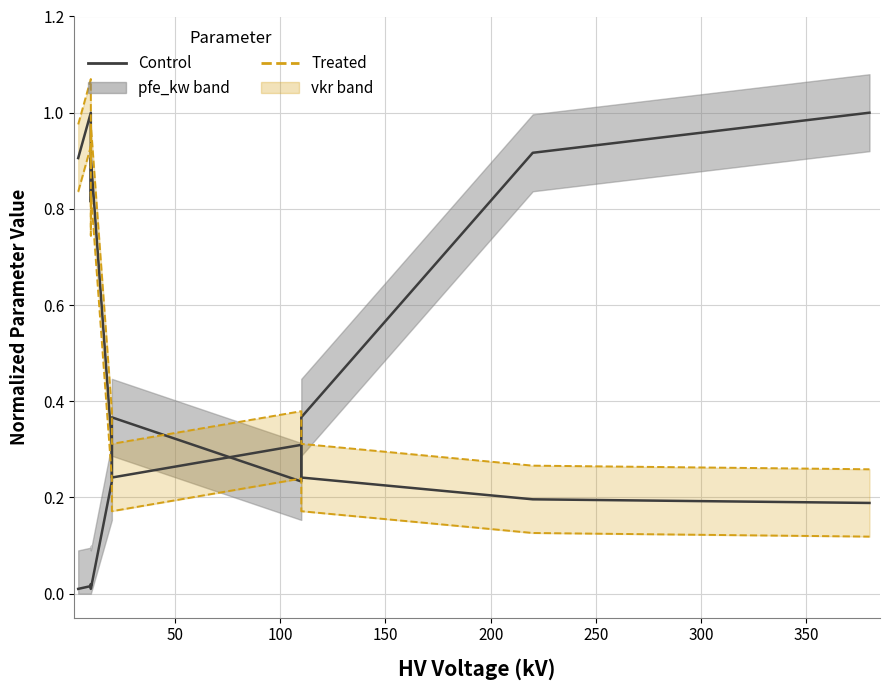

What is the greatest value displayed?

1.0